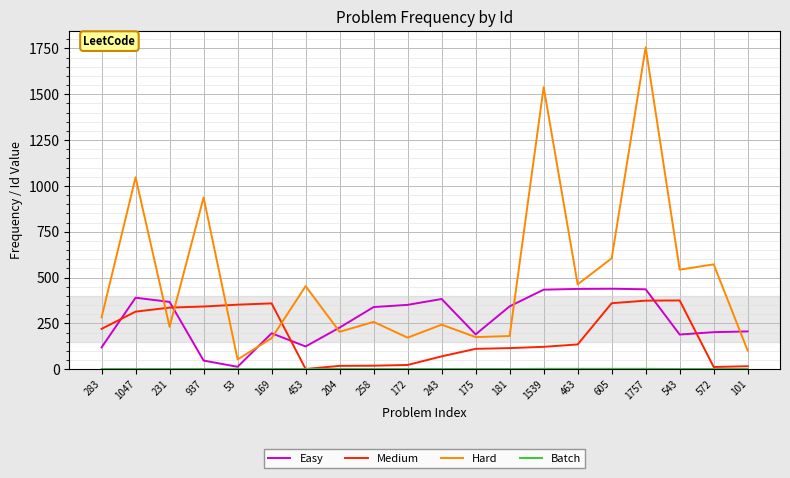

At which category is the sum across all series the highest?

1757